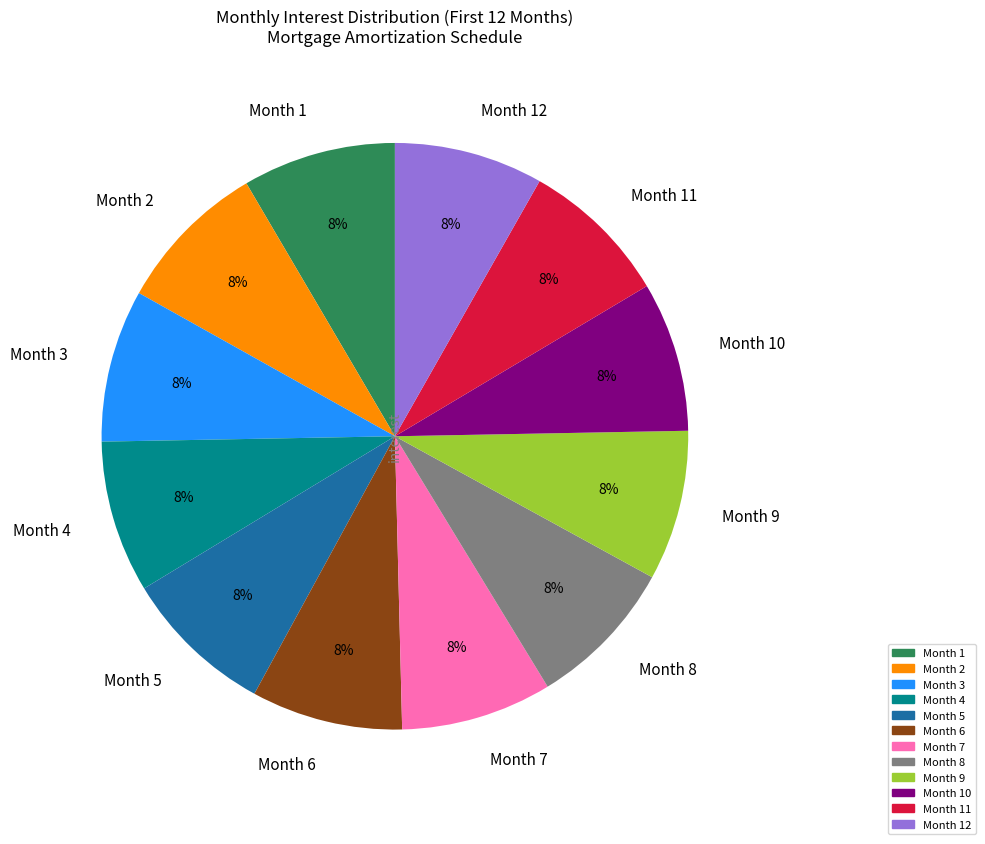

The Month 7 slice represents 8% of the pie. True or false?

True